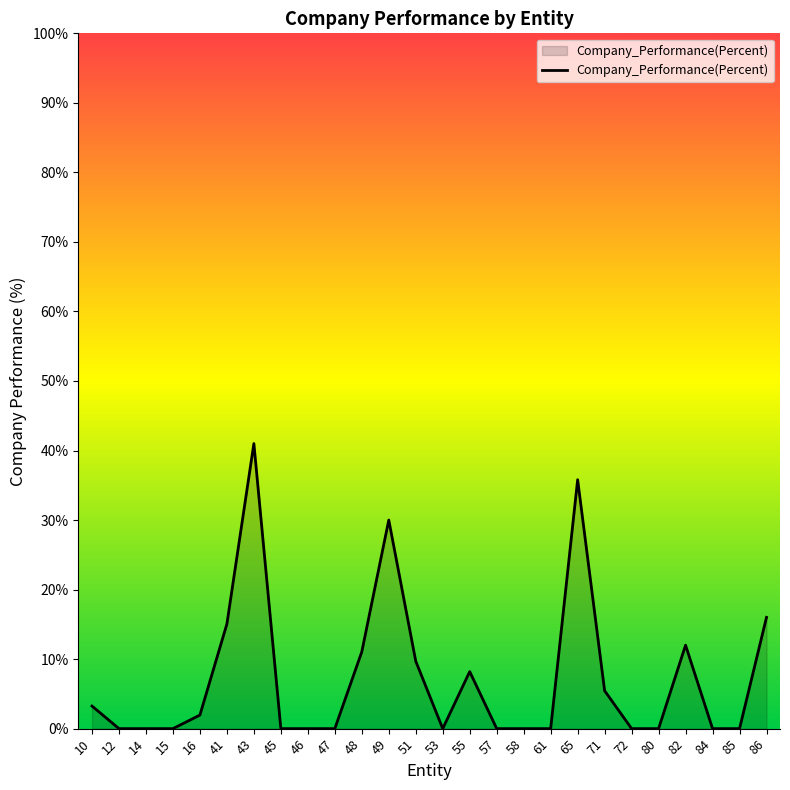

How many interior local peaks (higher than both neighbors) does the data have?

5